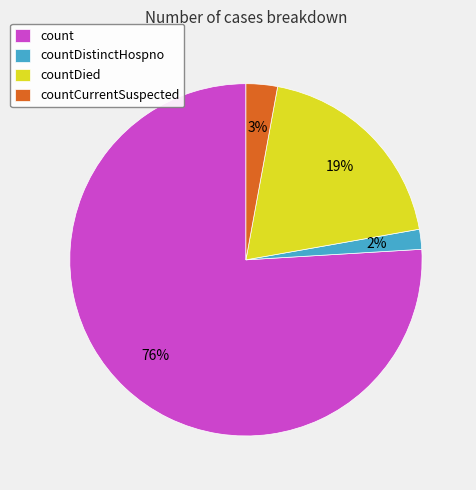

To the nearest percent, what portion does count represent?

76%